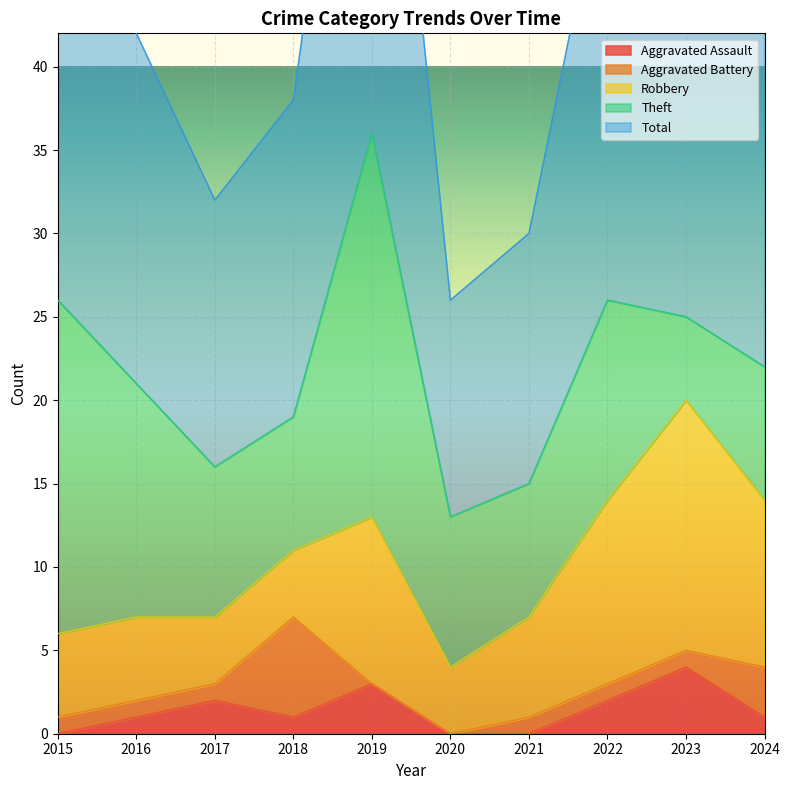

What is the greatest value displayed?

36